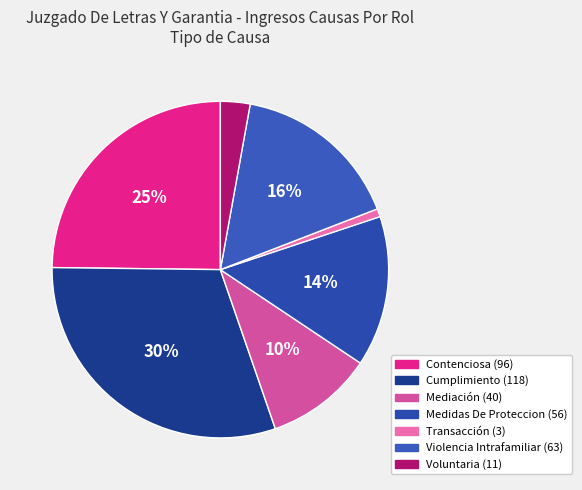

How many slices are in this pie chart?

7